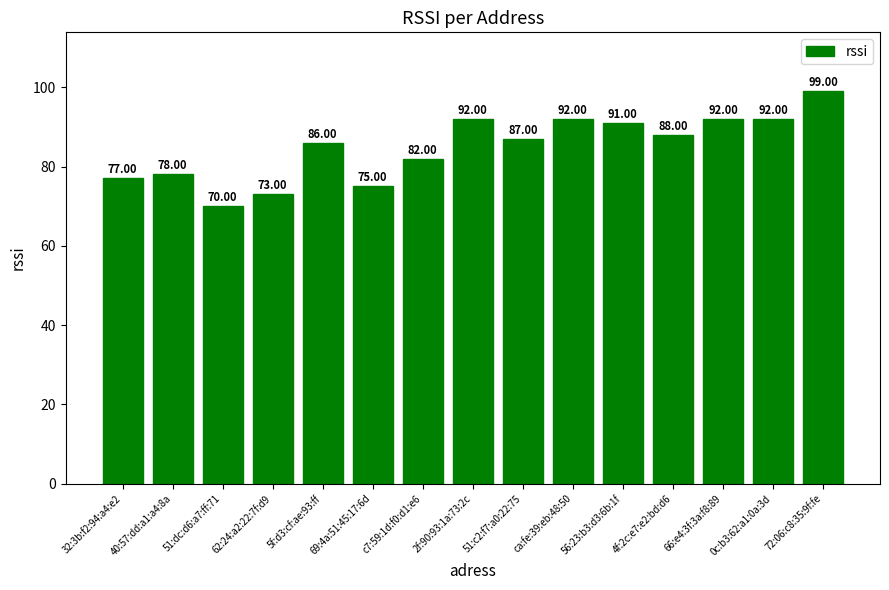

What value does the data have at 4f:2c:e7:e2:bd:d6, to the nearest 5?

90